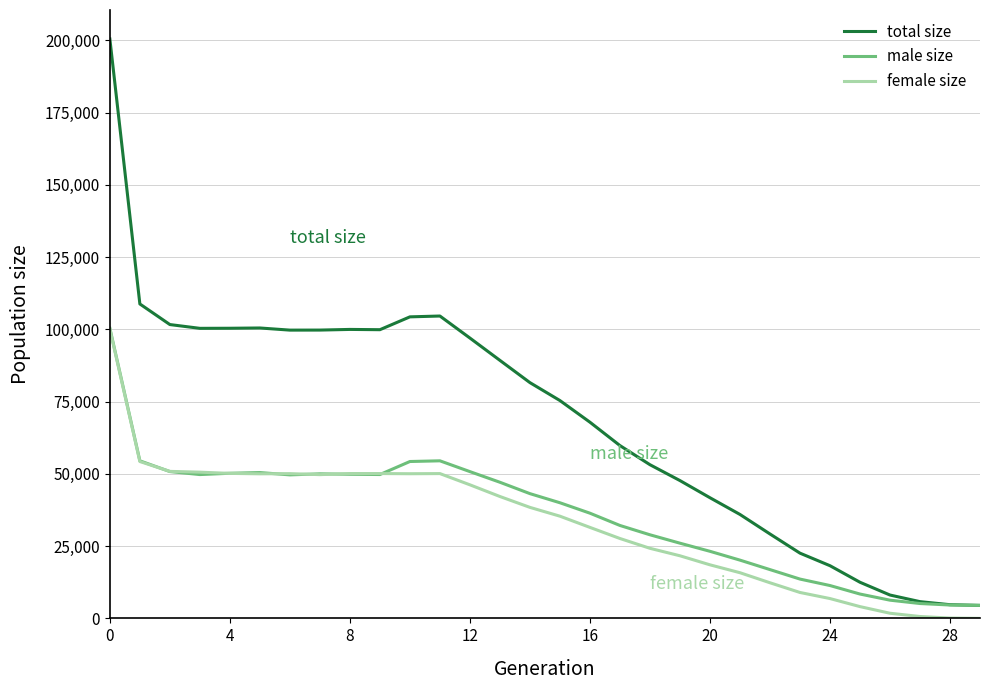

What is the maximum value shown in the chart?

200518